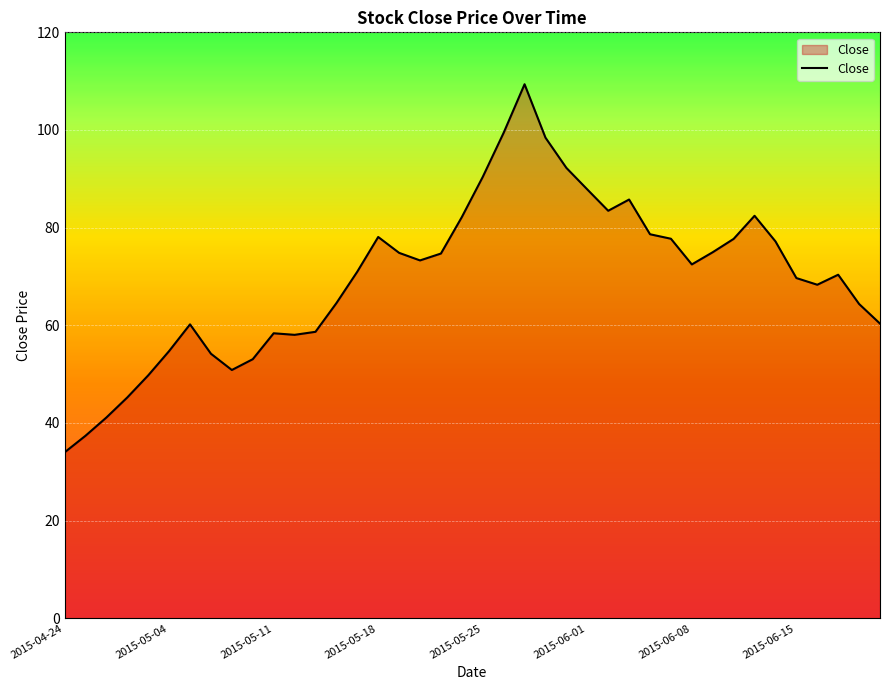

What is the smallest value displayed?

34.0